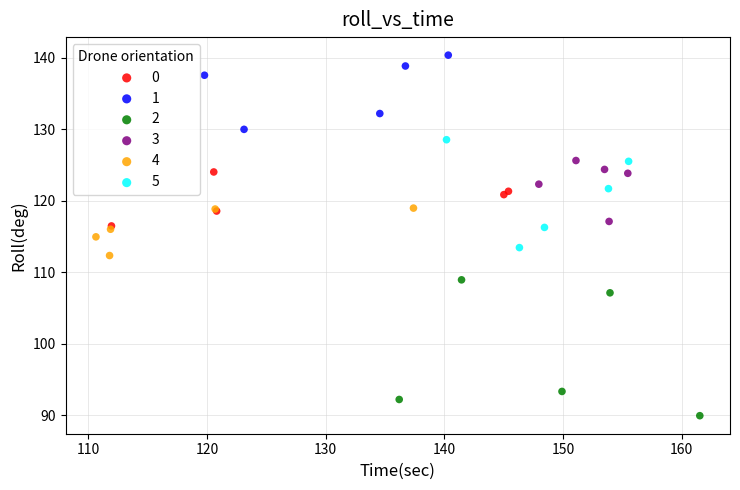

Which series contains the highest Y value?

1